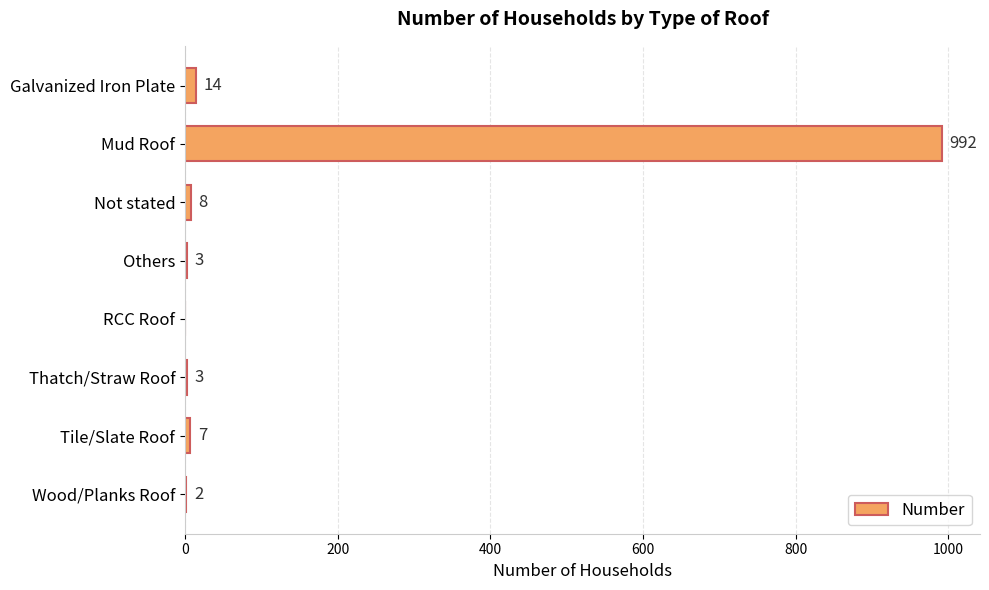

At which category does the chart reach its peak across all series?

Mud Roof